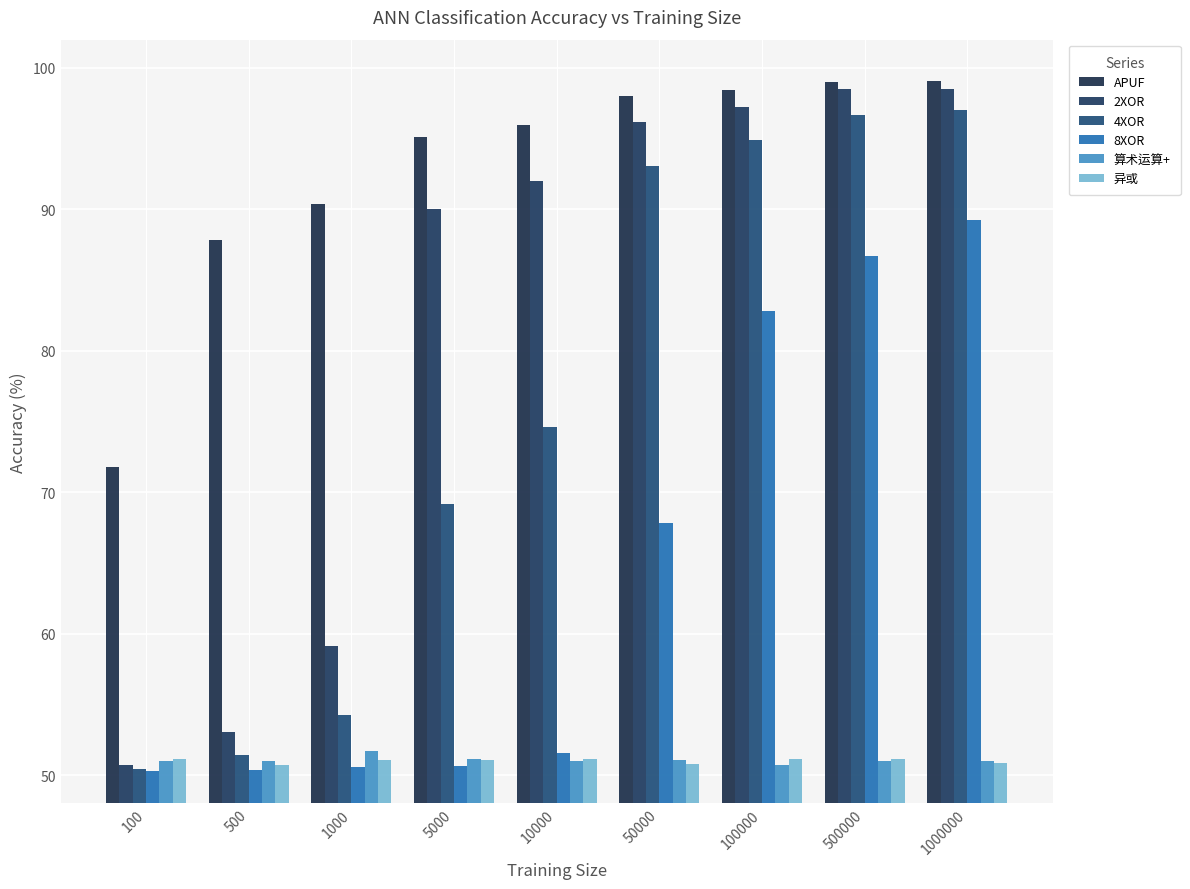

Which category has the lowest value in the 4XOR series?

100